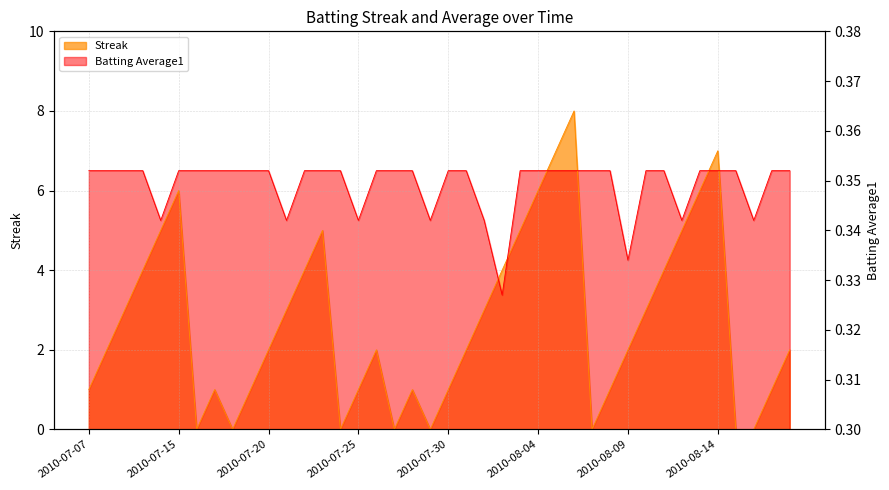

How many times do Streak and Batting Average1 cross each other?

6